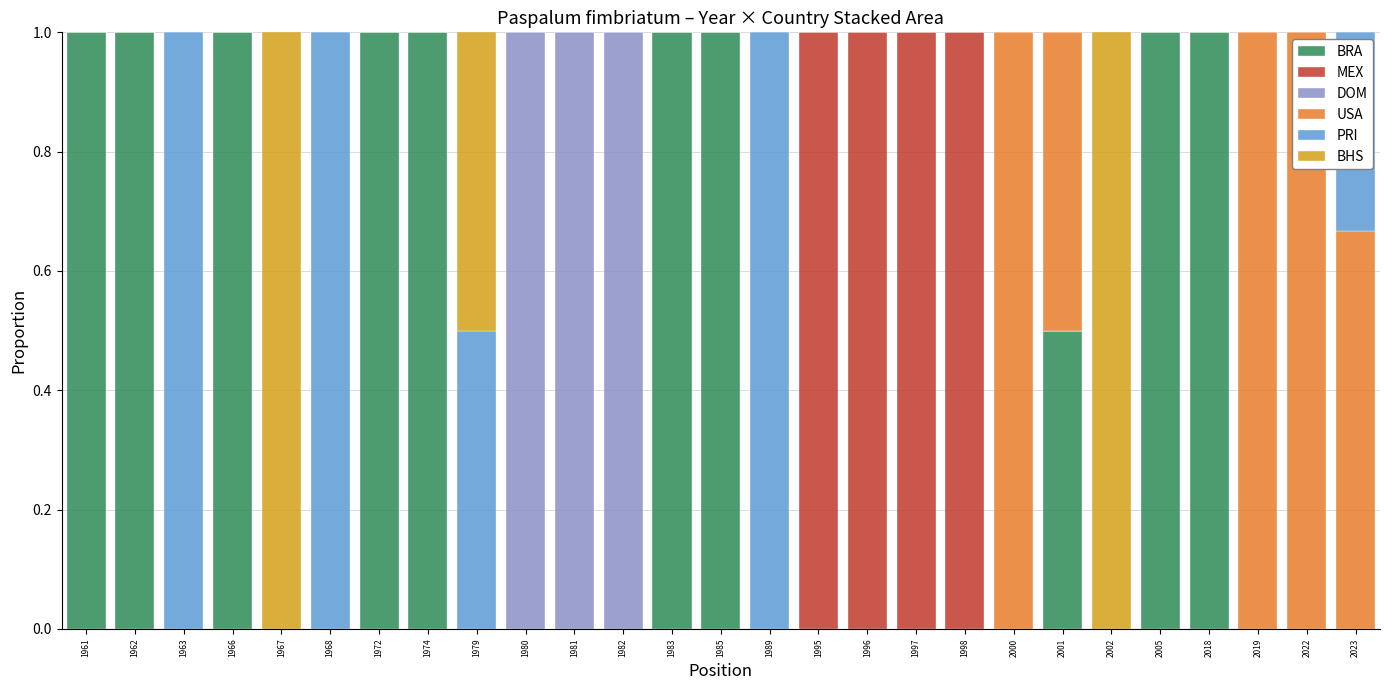

What is the maximum value for BRA?

1.0